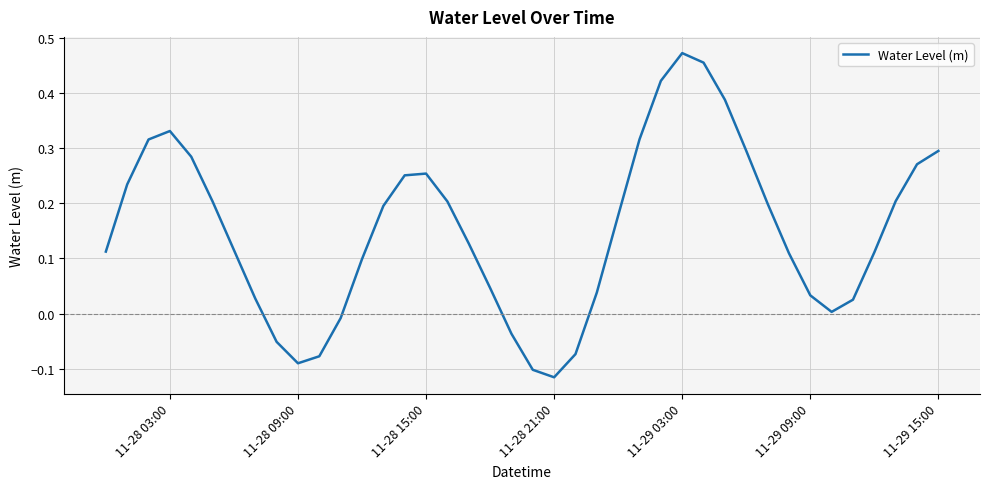

Does the chart have visible grid lines?

Yes